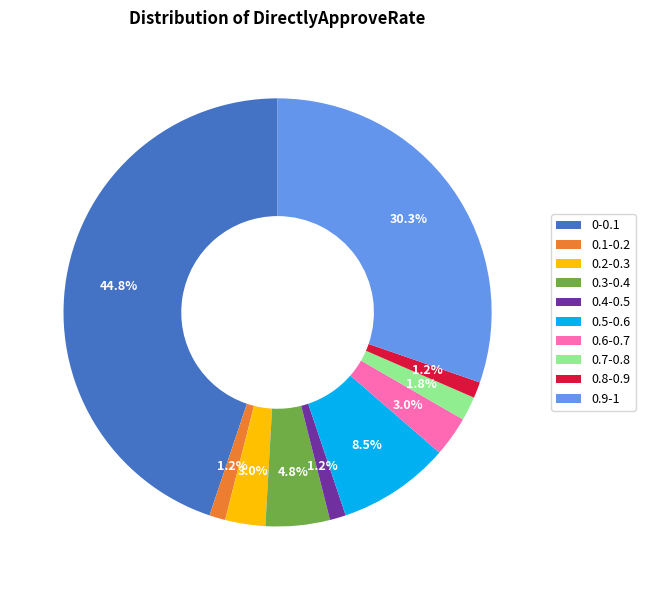

Which category has the biggest portion of the pie?

0-0.1